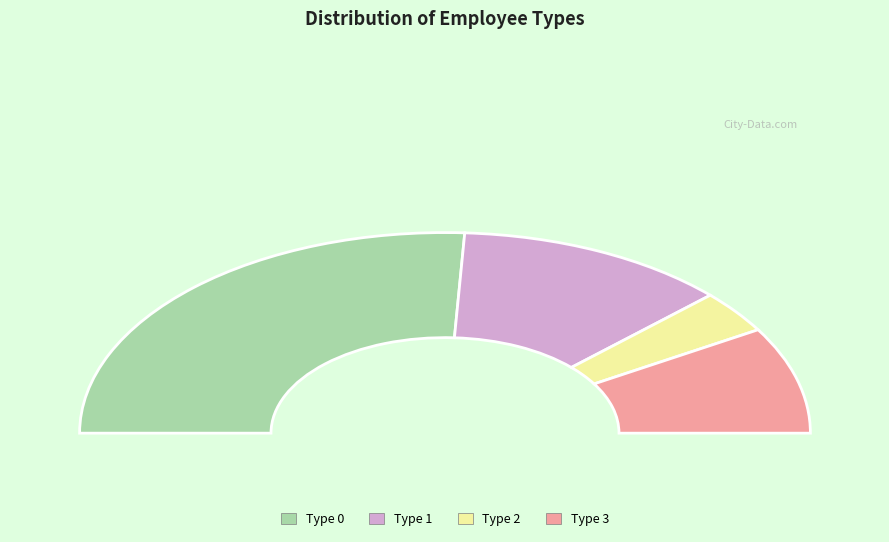

Rank the categories by value from lowest to highest.

Type 2, Type 3, Type 1, Type 0